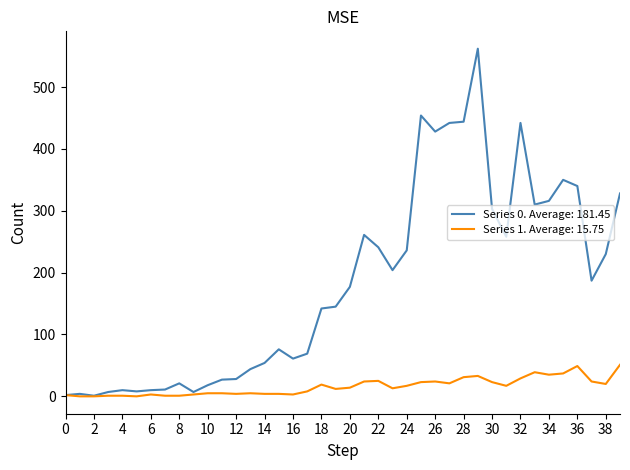

List the series in order of their peak value, highest first.

Series 0. Average: 181.45, Series 1. Average: 15.75